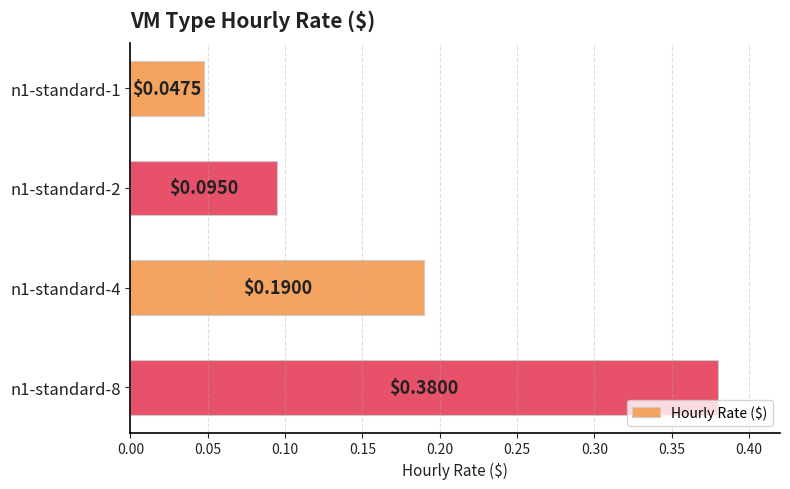

What is the sum of all values?

0.7